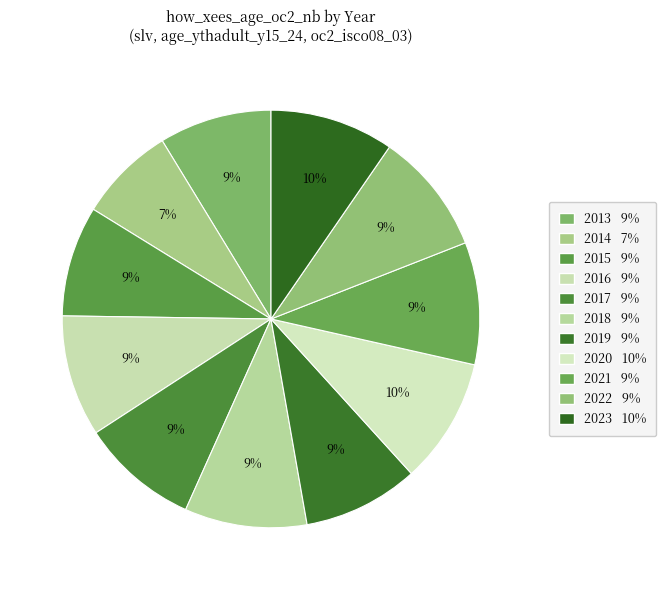

Count the number of slices in the pie.

11